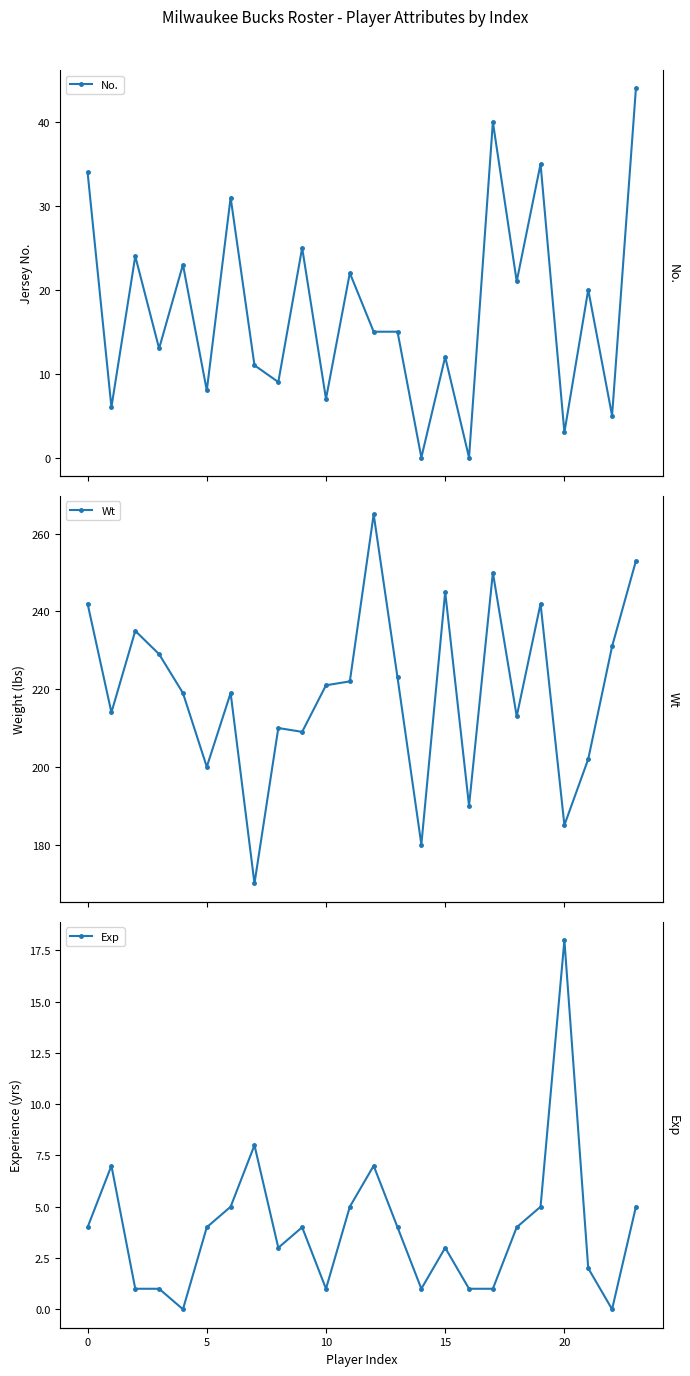

Reading left to right, extract all data points from this chart.

No.: 34	6	24	13	23	8	31	11	9	25	7	22	15	15	0	12	0	40	21	35	3	20	5	44
Wt: 242	214	235	229	219	200	219	170	210	209	221	222	265	223	180	245	190	250	213	242	185	202	231	253
Exp: 4	7	1	1	0	4	5	8	3	4	1	5	7	4	1	3	1	1	4	5	18	2	0	5